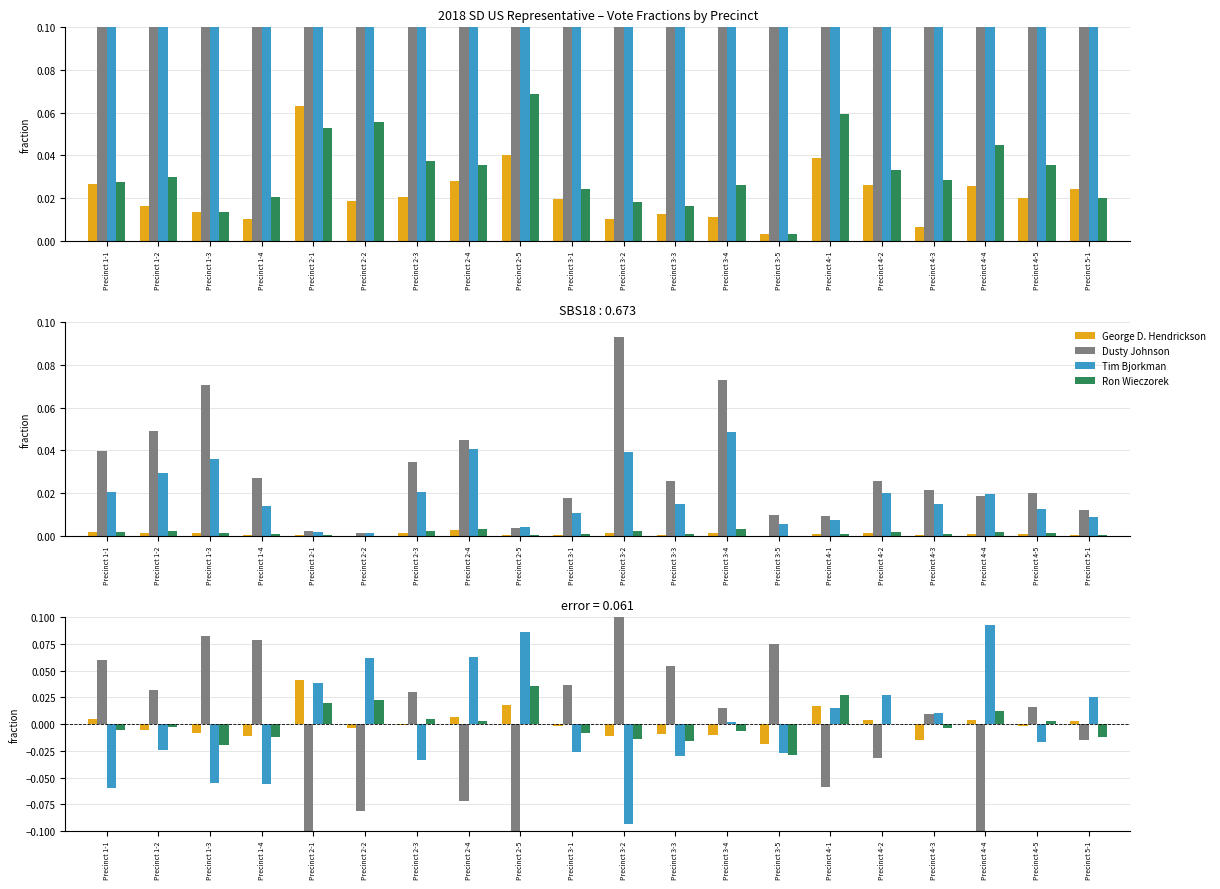

What is the smallest value displayed?

-0.1